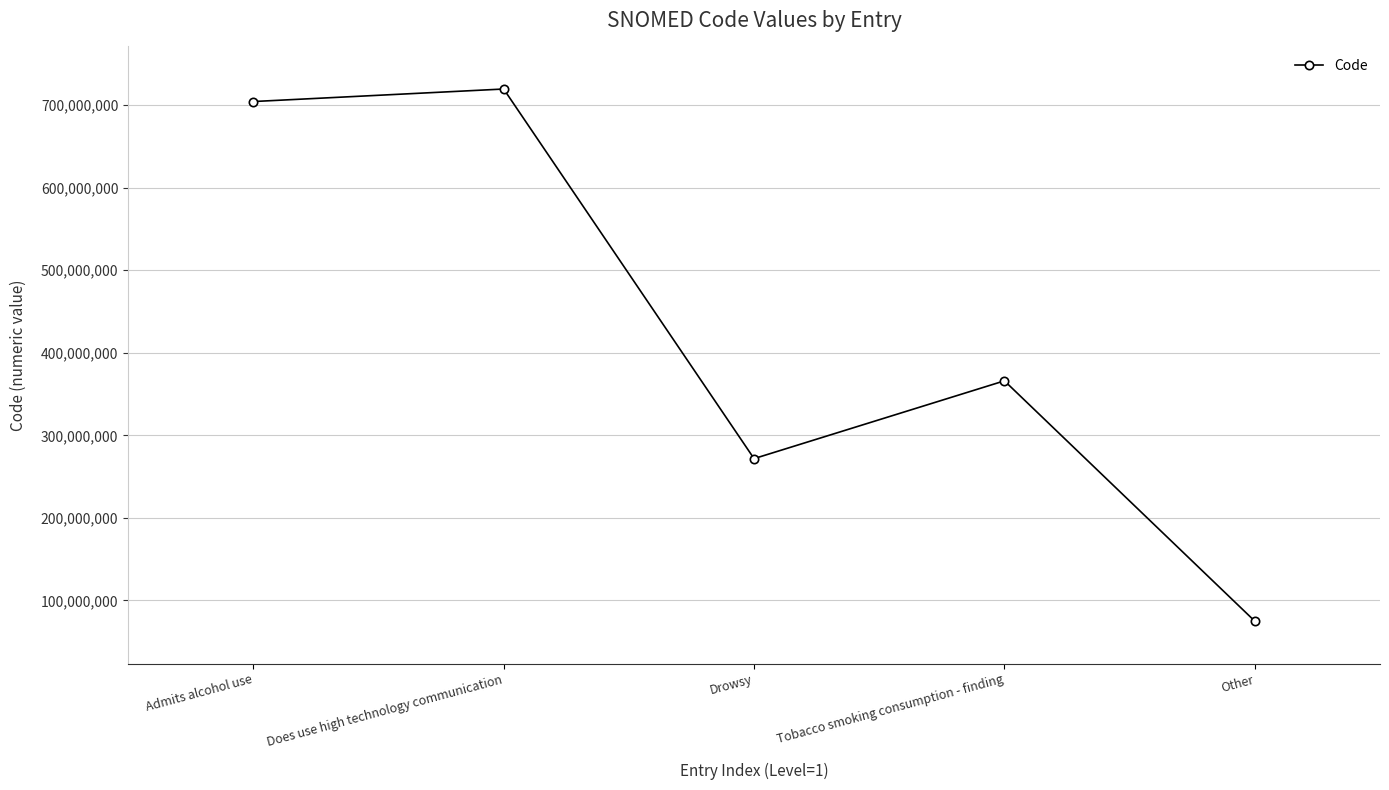

Which has a higher value, Admits alcohol use or Tobacco smoking consumption - finding?

Admits alcohol use